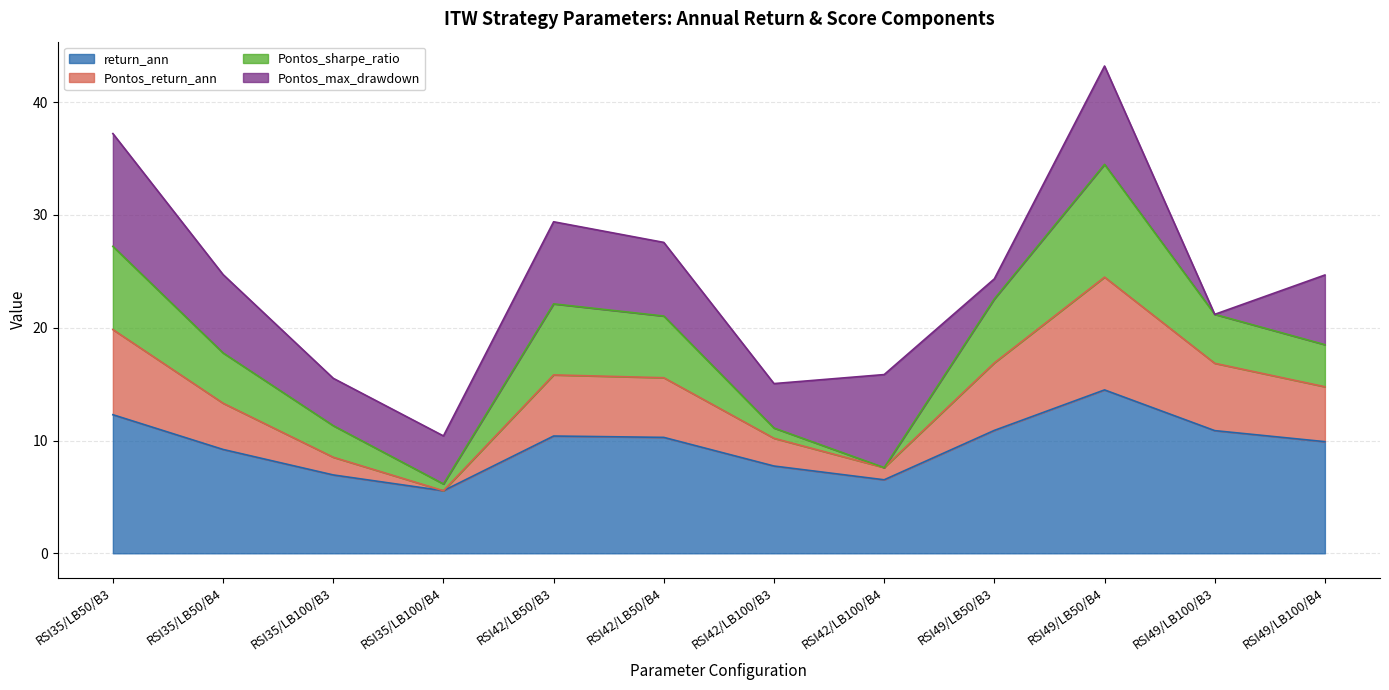

At which category is the sum across all series the highest?

RSI49/LB50/B4